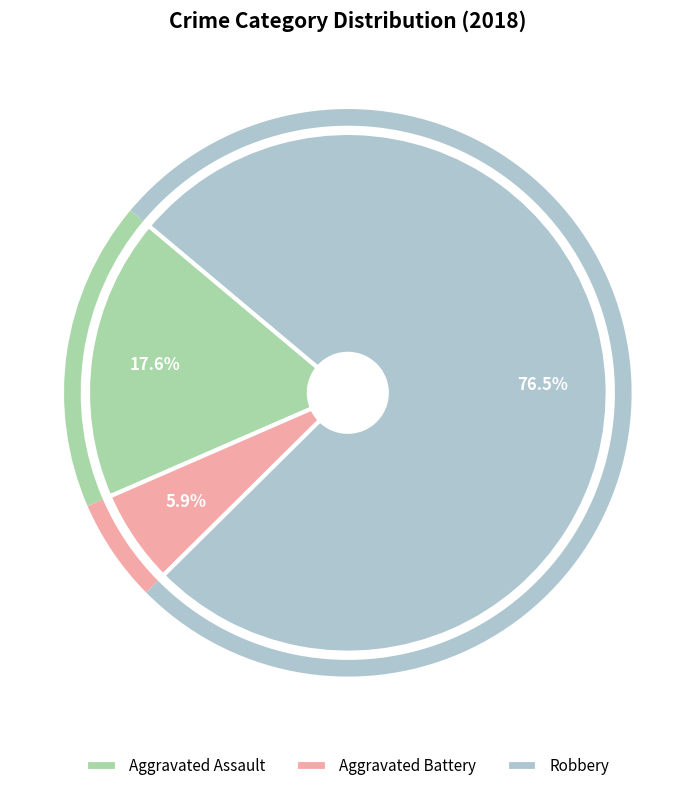

What is the largest slice in the pie chart?

Robbery